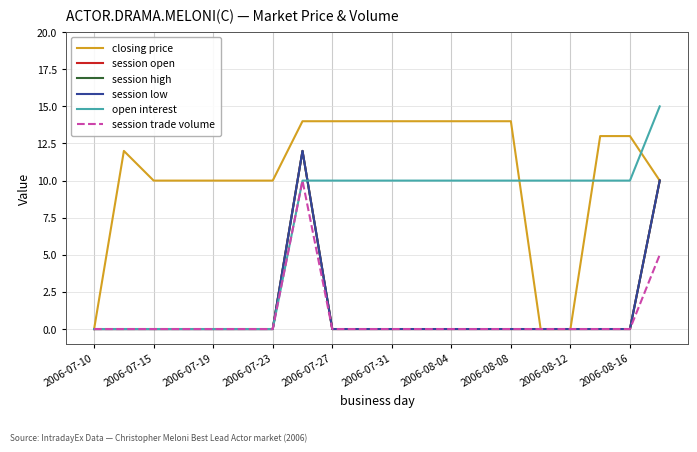

Does the chart display data point markers on the line(s)?

No